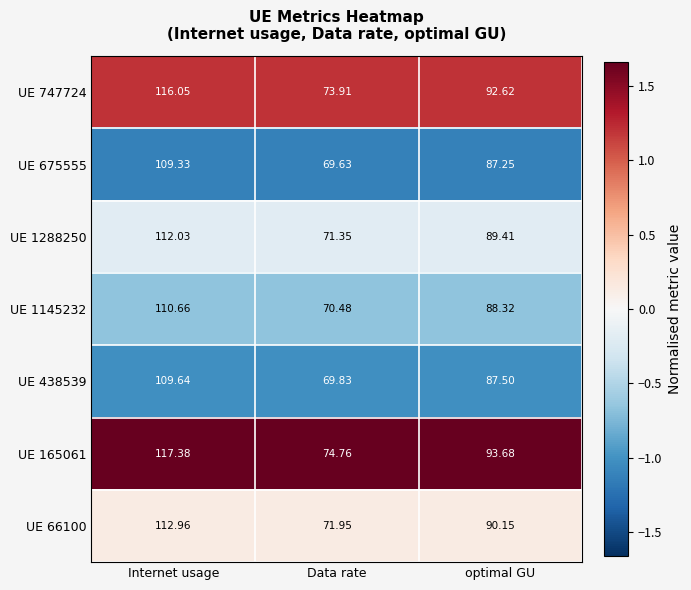

List the series in order of their peak value, highest first.

UE 165061, UE 747724, UE 66100, UE 1288250, UE 1145232, UE 438539, UE 675555